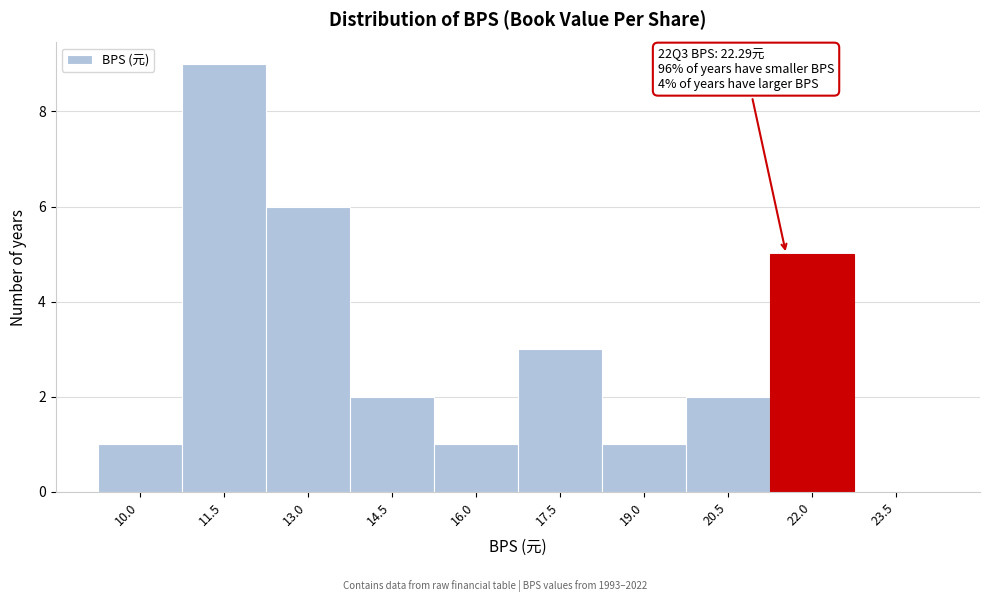

Reading right to left, what are all the values shown in this chart?

23.5=0	22.0=5	20.5=2	19.0=1	17.5=3	16.0=1	14.5=2	13.0=6	11.5=9	10.0=1